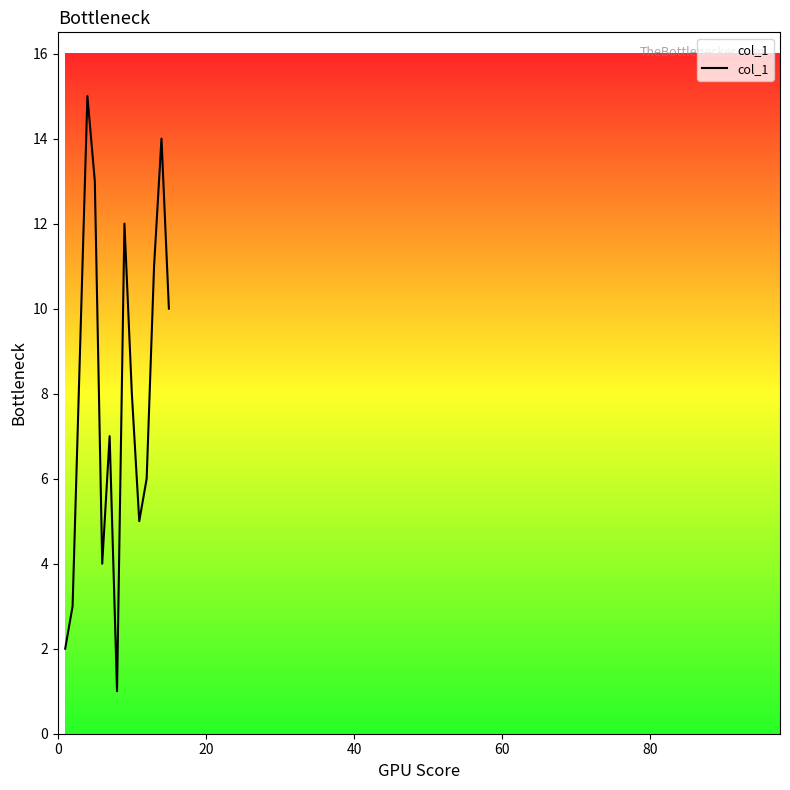

What is the greatest value displayed?

15